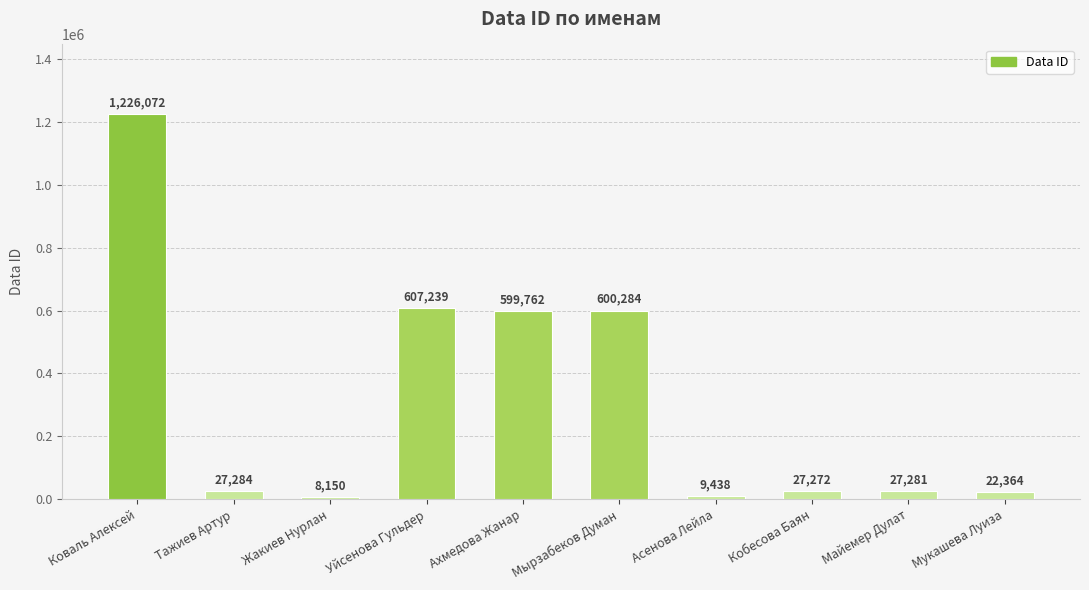

Reading left to right, list all the values displayed in this chart.

Коваль Алексей=1226072	Тажиев Артур=27284	Жакиев Нурлан=8150	Уйсенова Гульдер=607239	Ахмедова Жанар=599762	Мырзабеков Думан=600284	Асенова Лейла=9438	Кобесова Баян=27272	Майемер Дулат=27281	Мукашева Луиза=22364